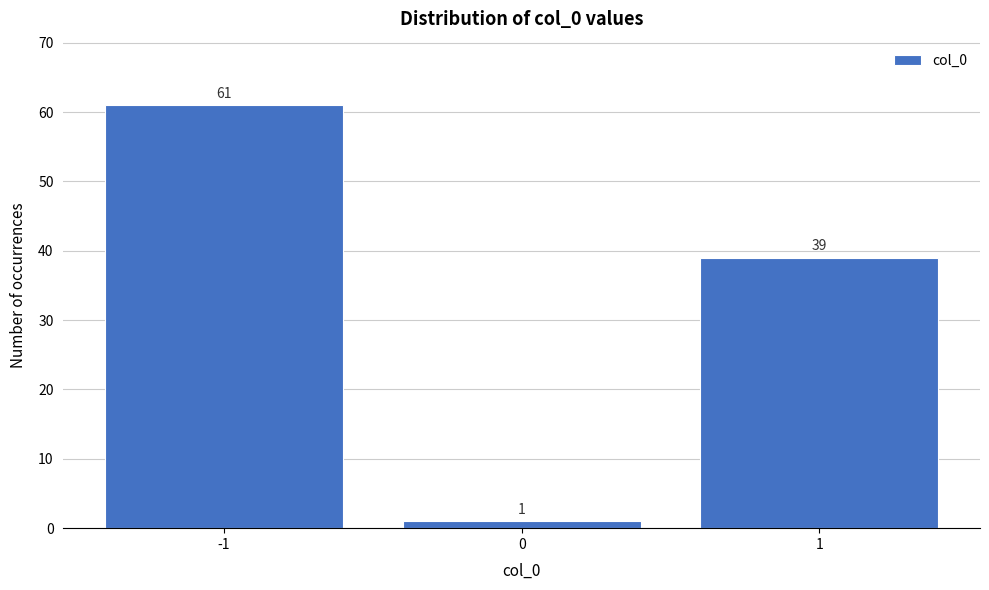

Reading left to right, list every bar in this chart as the range it spans on the x-axis followed by its height.

-1.5 to -0.5: 61
-0.5 to 0.5: 1
0.5 to 1.5: 39